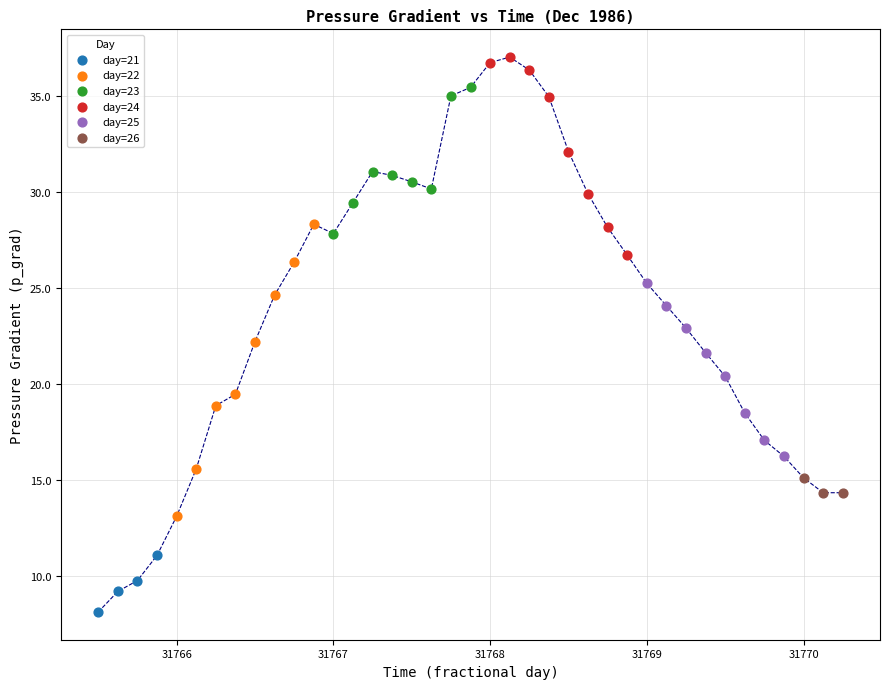

Which series contains the lowest Y value?

day=21